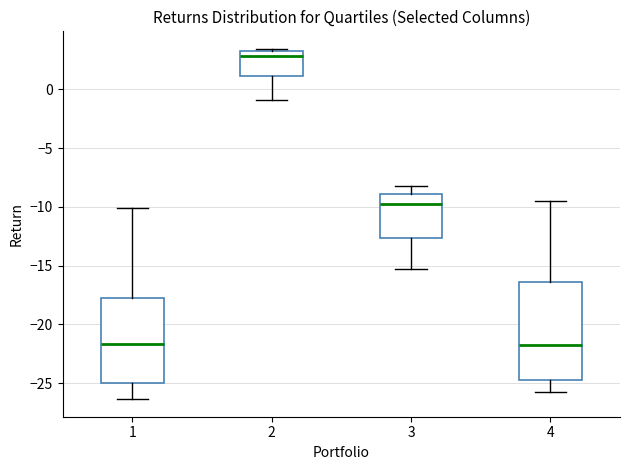

Reading left to right, read every box against the y-axis: the position of its median line, the range the box covers, and the ends of its whiskers. The values are not printed on the chart, so give them approximately, as read against the axis.

1: median -21.5, box -25.0 to -17.5, whiskers -26.5 to -10.0
2: median 3.0 (just below the box's upper edge), box 1.0 to 3.0, whiskers -1.0 to 3.5
3: median -9.5, box -12.5 to -9.0, whiskers -15.5 to -8.5
4: median -21.5, box -25.0 to -16.5, whiskers -25.5 to -9.5